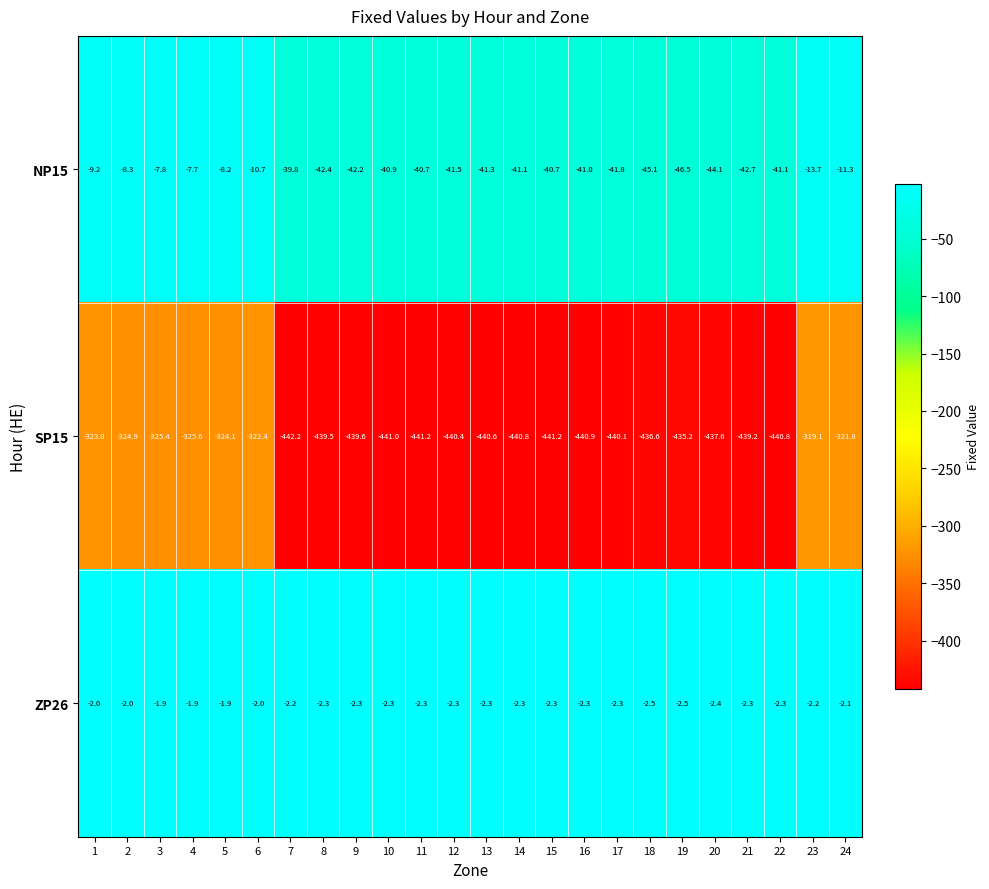

Which series changed the most between 8 and 19?

SP15